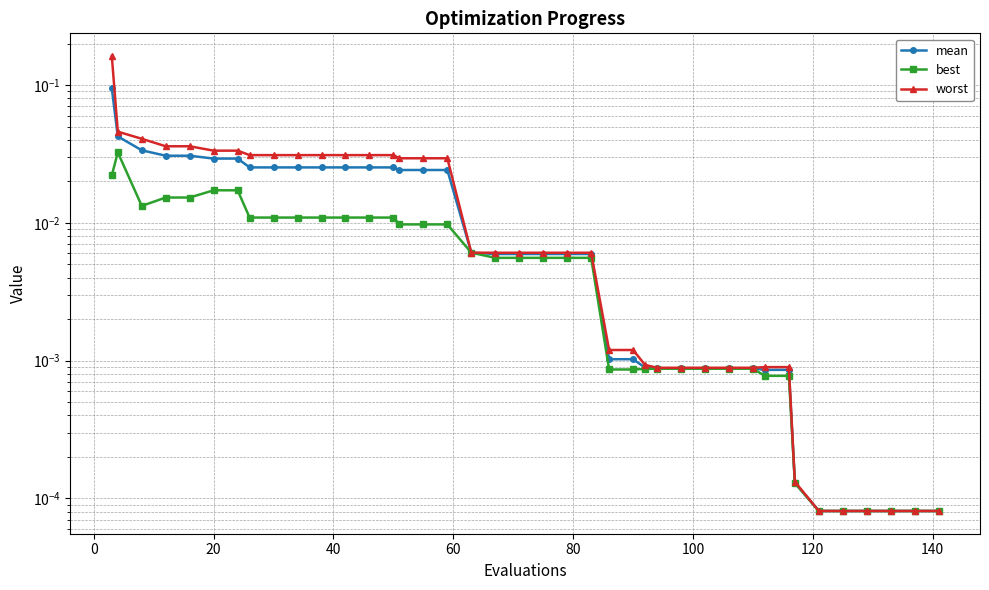

True or false: worst has more than 1 points higher than both neighbors.

False